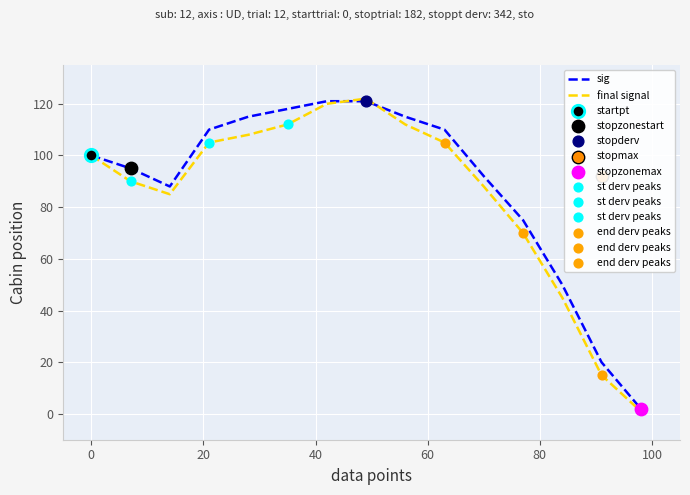

At how many categories does at least one series exceed 73?

12